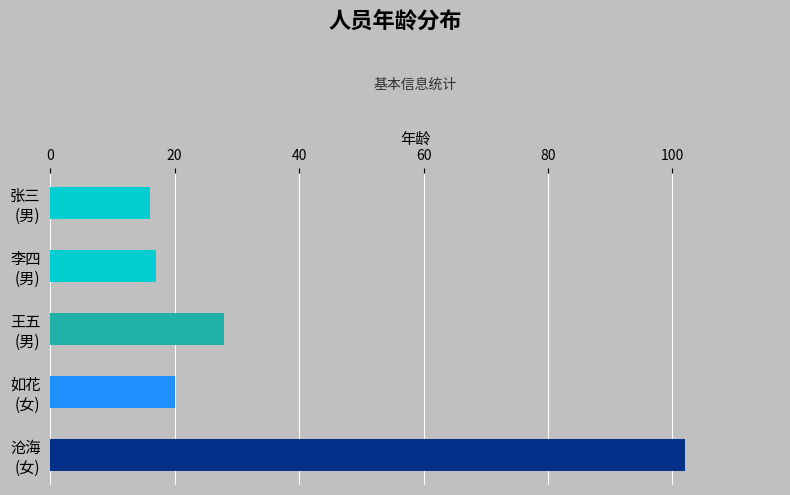

How many data points are less than 20?

2